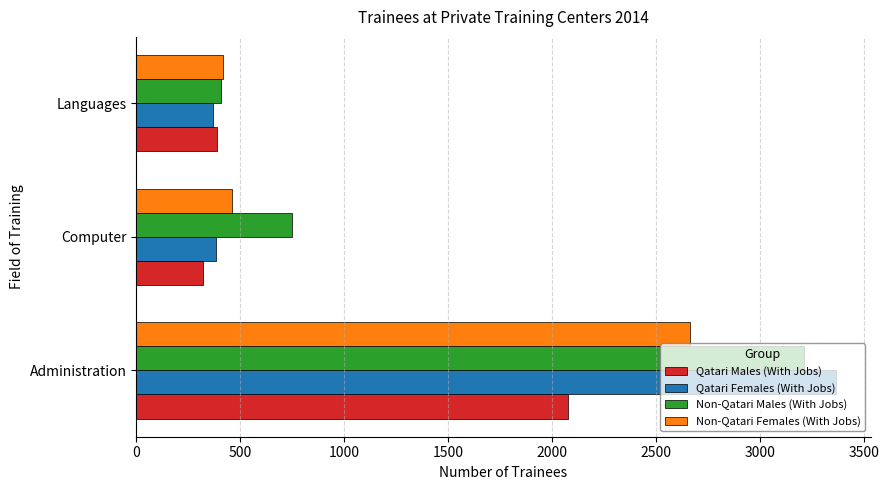

List the labels in order of Non-Qatari Males (With Jobs) value, smallest first.

Languages, Computer, Administration